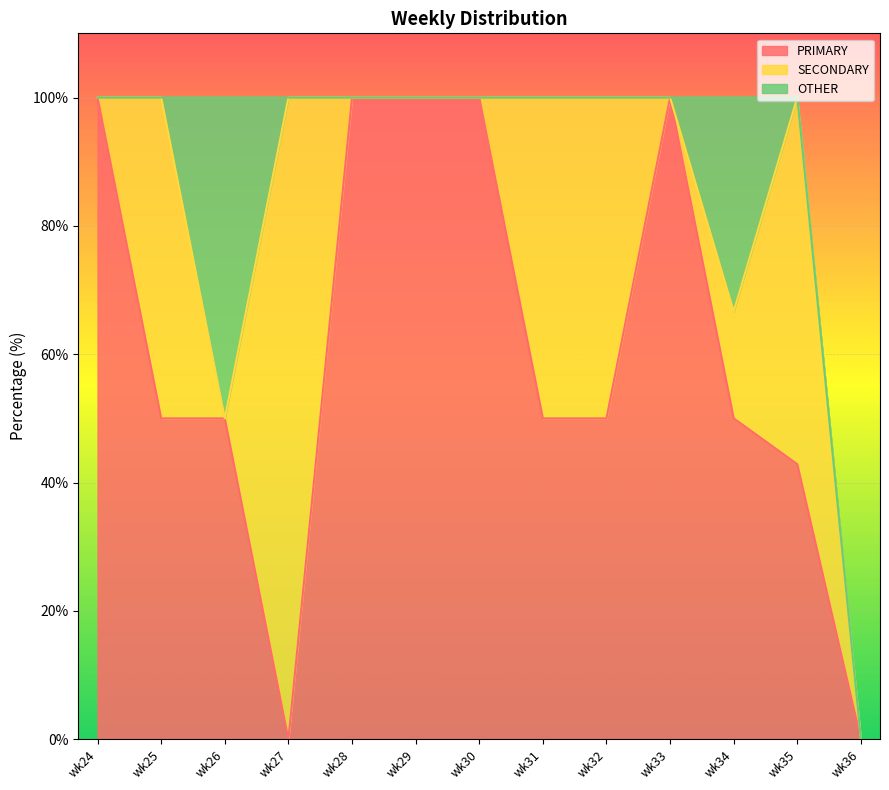

True or false: PRIMARY has more than 1 points higher than both neighbors.

False